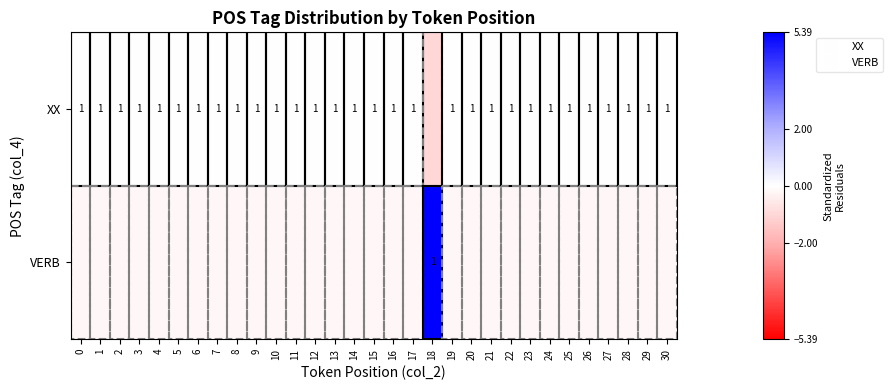

What is the sum of the VERB values at 15 and 26?

-0.4